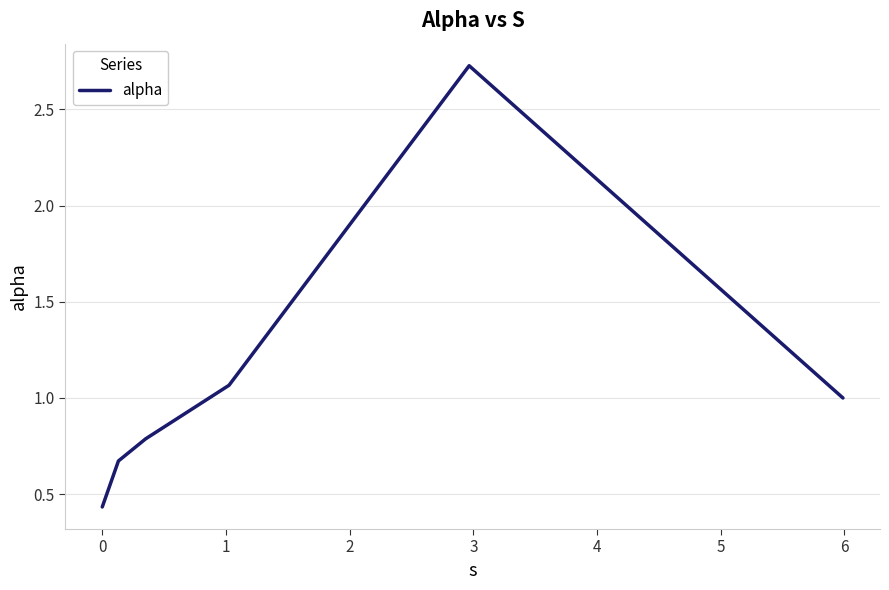

What is the sum of all values?

6.7